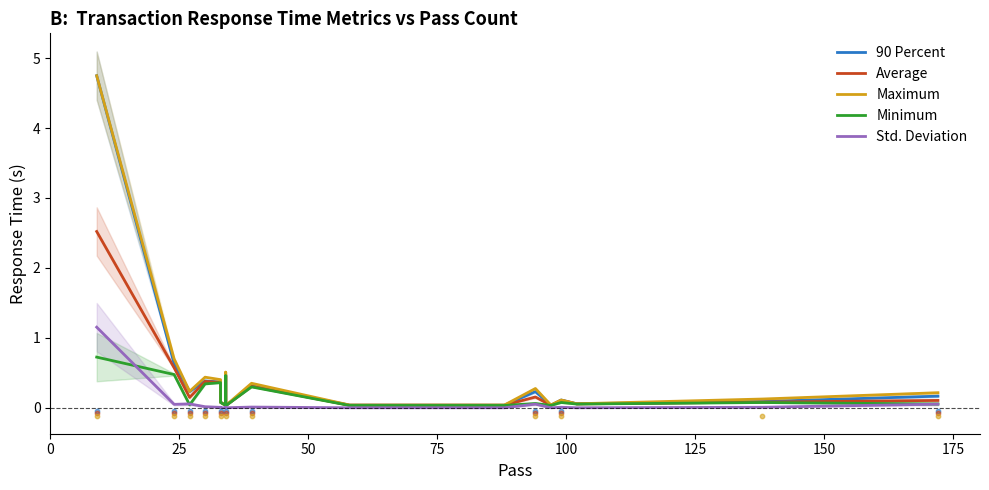

At how many categories does at least one series exceed 0?

18